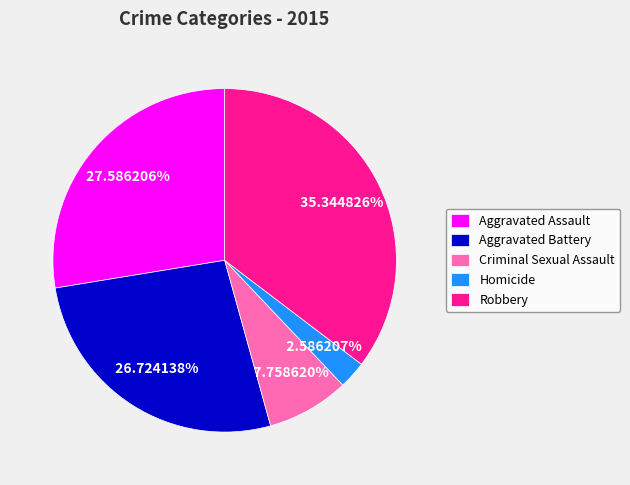

Approximately how many times larger is the value at Aggravated Assault compared to Criminal Sexual Assault?

3.6